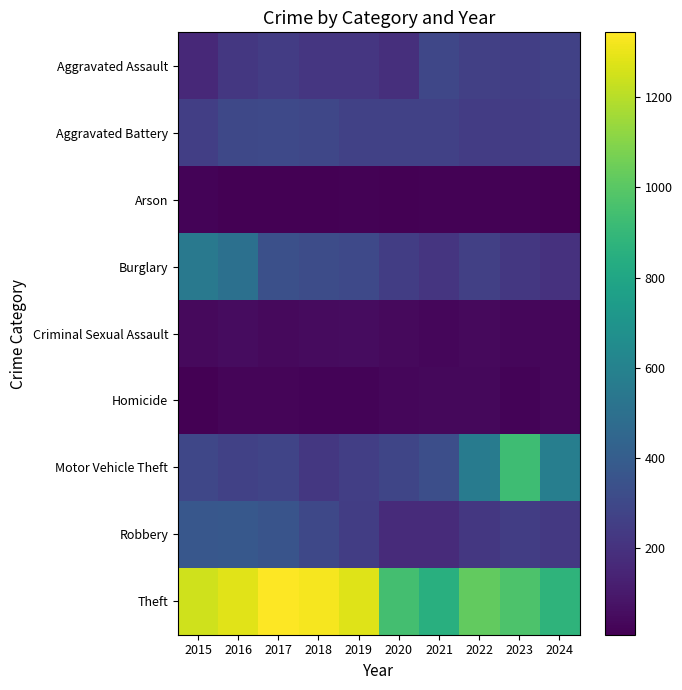

At 2018, list the series in order from largest to smallest.

Theft, Burglary, Robbery, Aggravated Battery, Motor Vehicle Theft, Aggravated Assault, Criminal Sexual Assault, Homicide, Arson